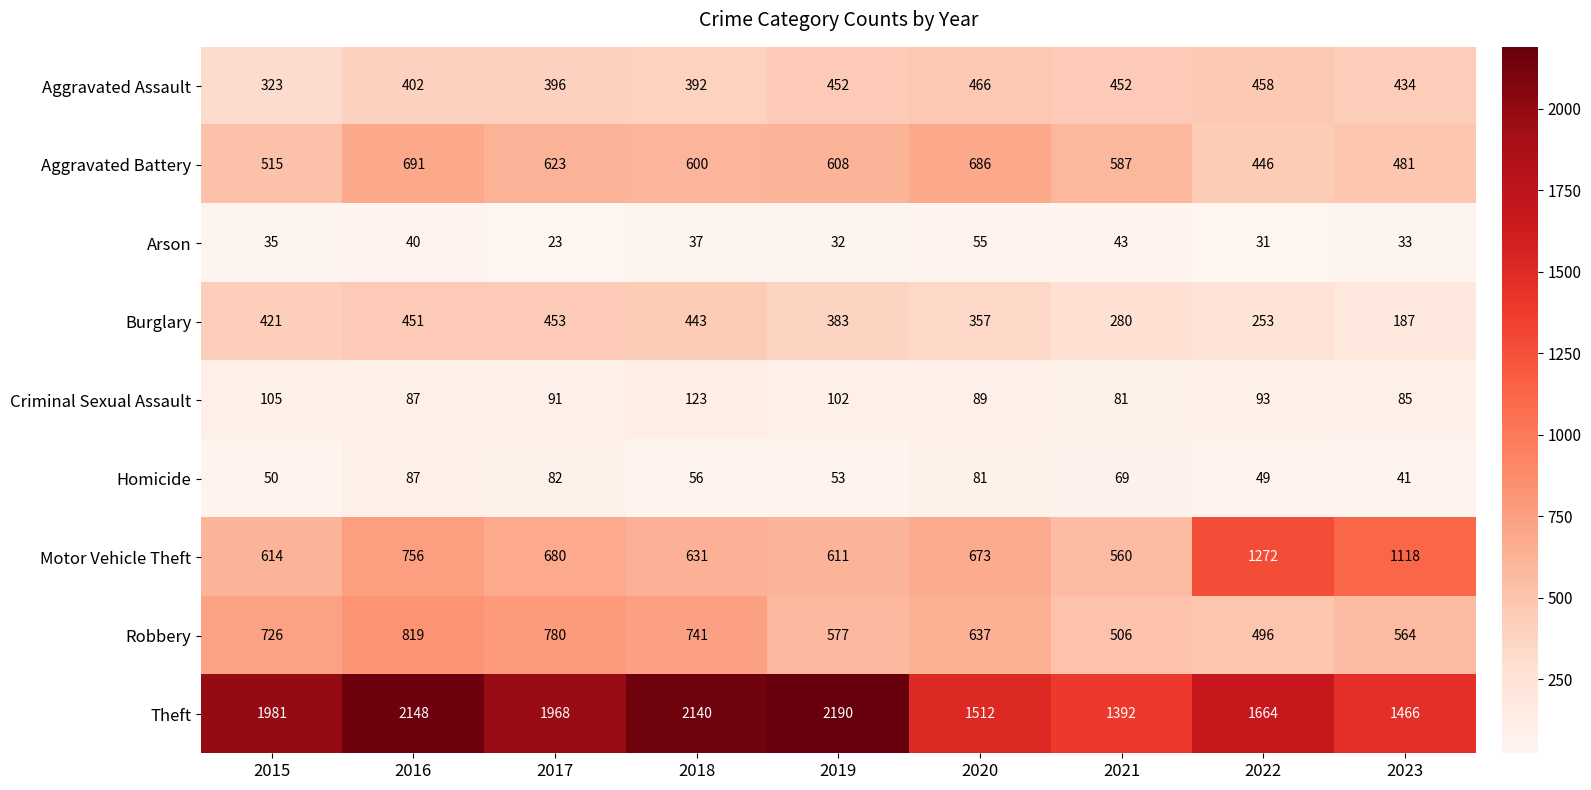

What is the difference between the Theft values at 2021 and 2020?

120